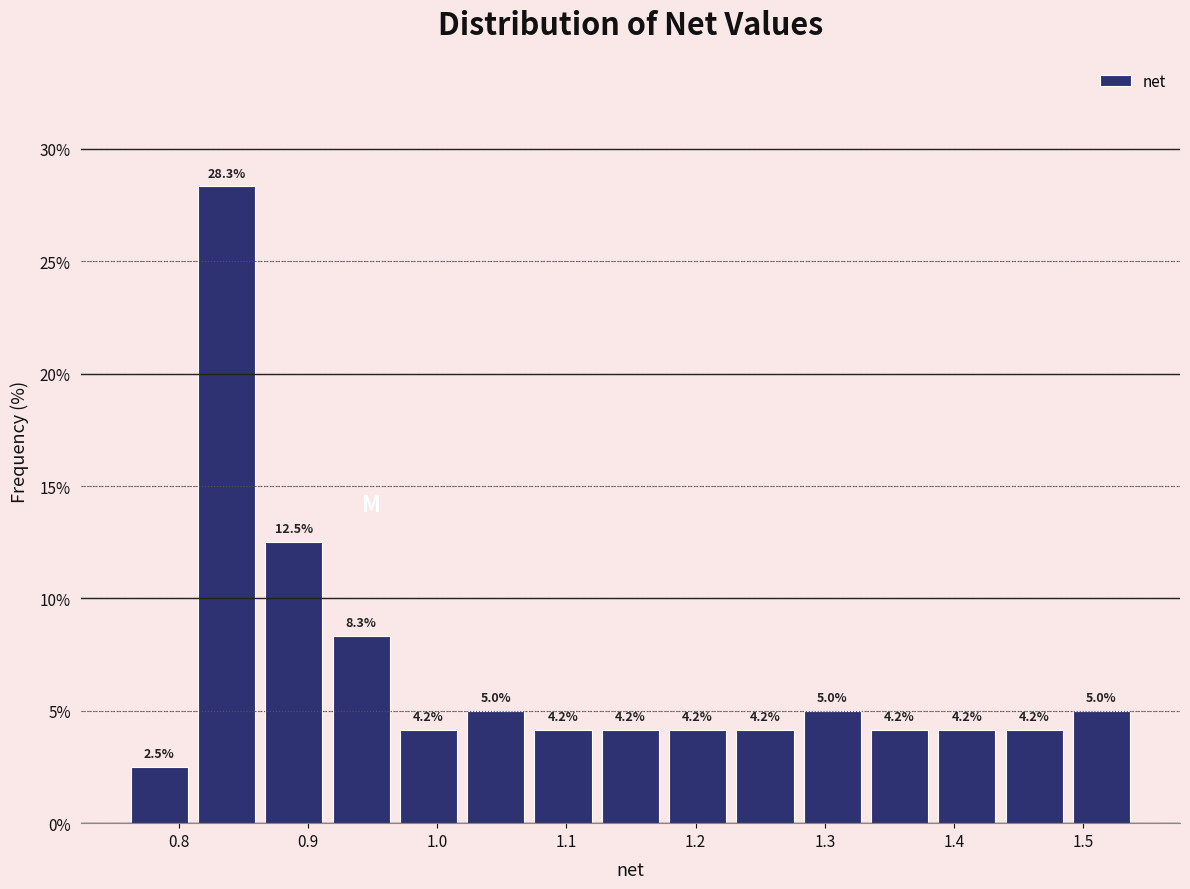

Reading left to right, list every bar in this chart as the range it spans on the x-axis followed by its height. The bar edges are not printed on the chart, so give them approximately, as read against the axis.

0.76 to 0.81: 2.5
0.81 to 0.86: 28.3
0.86 to 0.92: 12.5
0.92 to 0.97: 8.3
0.97 to 1.02: 4.2
1.02 to 1.07: 5.0
1.07 to 1.12: 4.2
1.12 to 1.18: 4.2
1.18 to 1.23: 4.2
1.23 to 1.28: 4.2
1.28 to 1.33: 5.0
1.33 to 1.38: 4.2
1.38 to 1.44: 4.2
1.44 to 1.49: 4.2
1.49 to 1.54: 5.0